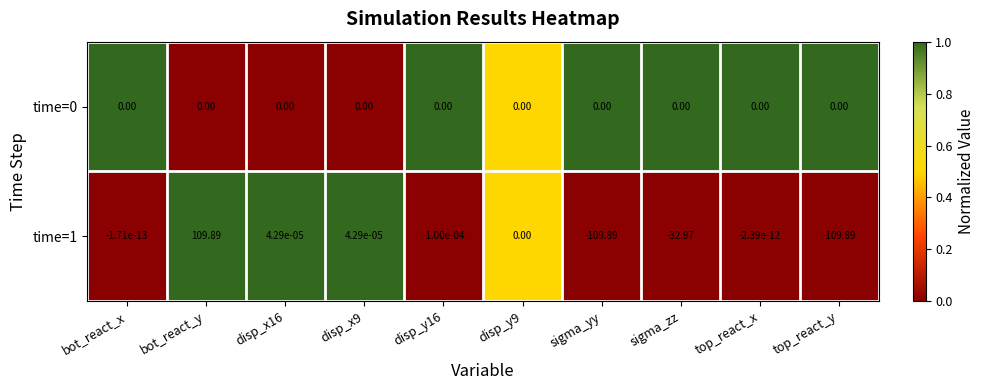

Which category has the highest value in the time=1 series?

bot_react_y